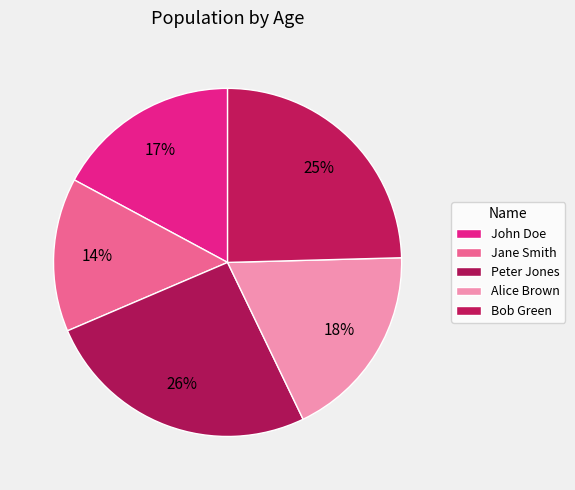

To the nearest percent, what portion does John Doe represent?

17%